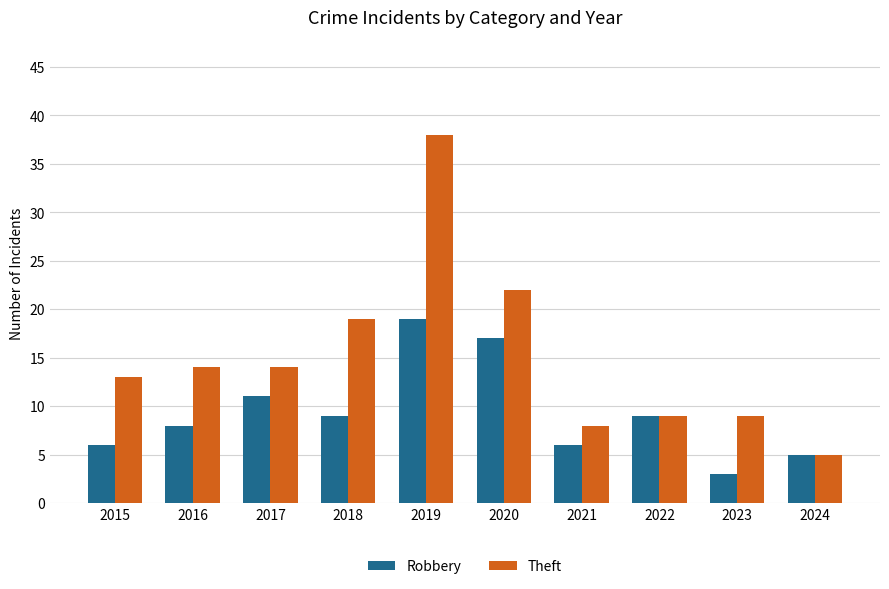

Reading left to right, extract all data points from this chart.

Robbery: 6	8	11	9	19	17	6	9	3	5
Theft: 13	14	14	19	38	22	8	9	9	5